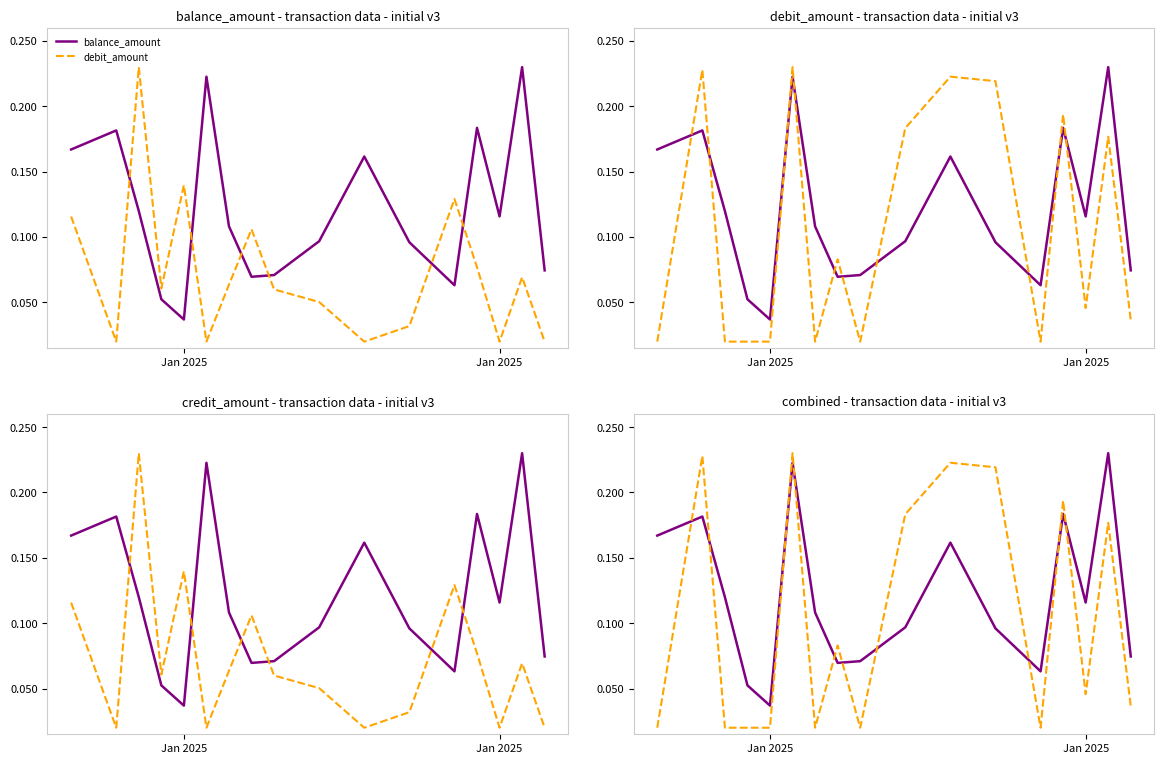

What is the greatest value displayed?

0.2